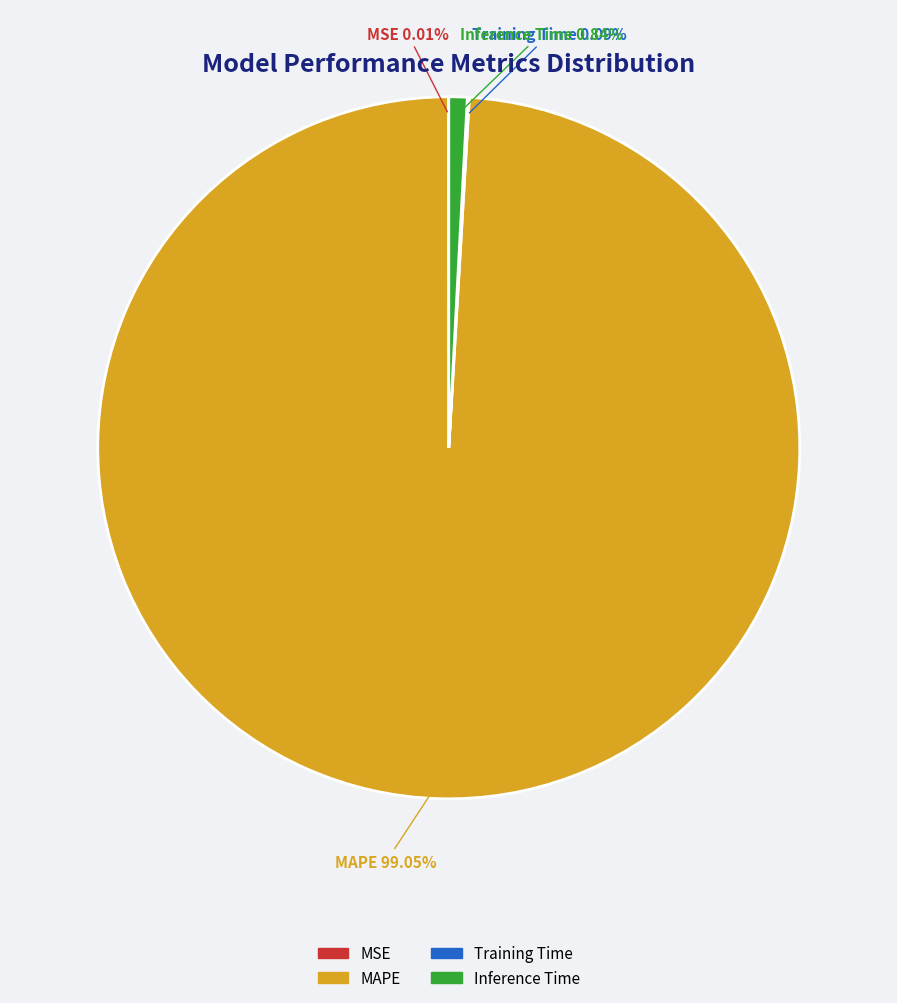

Which category accounts for the majority?

MAPE